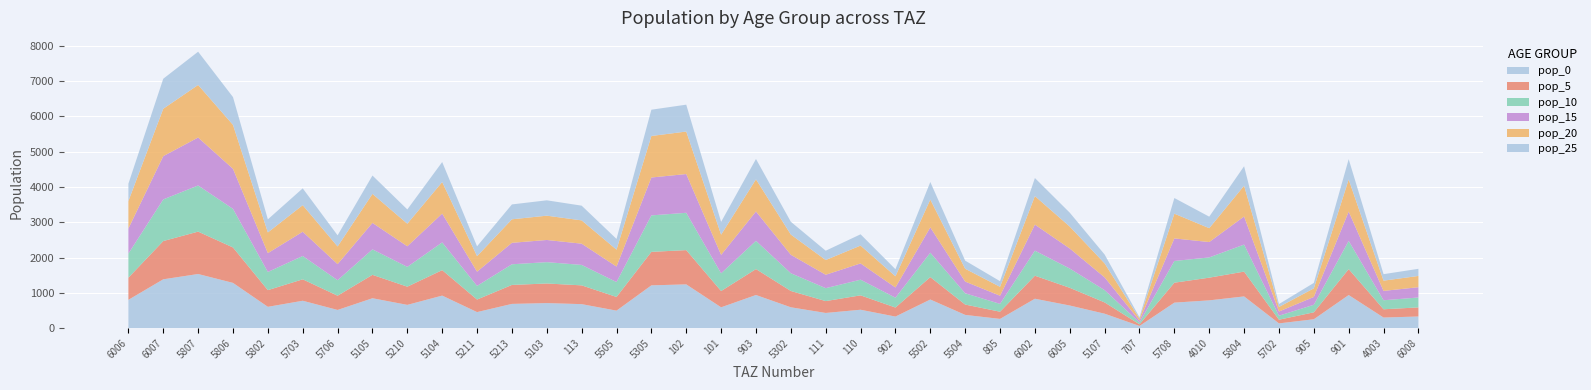

Reading right to left, extract all data points from this chart.

pop_0: 6008=328.9	4003=299.2	901=937.1	905=250.7	5702=133.4	5804=897.9	4010=786.3	5708=721.5	707=60.1	5107=408.1	6005=640.2	6002=832.5	805=260.4	5504=374.2	5502=810.4	902=326.7	110=520.4	111=429.2	5302=589.9	903=938.1	101=589.1	102=1239.5	5305=1211.5	5505=494.9	113=679.2	5103=708.9	5213=686.1	5211=453.7	5104=921.2	5210=658.3	5105=846.4	5706=514.7	5703=775.2	5802=603.2	5806=1281.5	5807=1533.2	6007=1383.3	6006=801.1
pop_5: 6008=257.8	4003=234.5	901=734.4	905=196.4	5702=104.5	5804=703.7	4010=643.3	5708=565.5	707=47.1	5107=319.8	6005=501.8	6002=652.4	805=204.0	5504=293.3	5502=635.1	902=256.1	110=407.8	111=336.4	5302=462.3	903=735.2	101=461.7	102=971.4	5305=949.5	5505=387.9	113=532.3	5103=555.6	5213=537.7	5211=355.6	5104=722.0	5210=515.9	5105=663.3	5706=403.3	5703=607.6	5802=472.7	5806=1004.3	5807=1201.6	6007=1084.1	6006=627.8
pop_10: 6008=280.7	4003=255.3	901=799.7	905=213.9	5702=113.8	5804=766.3	4010=574.0	5708=615.8	707=51.3	5107=348.3	6005=546.4	6002=710.4	805=222.2	5504=319.4	5502=691.6	902=278.8	110=444.1	111=366.3	5302=503.4	903=800.6	101=502.8	102=1057.8	5305=1033.9	5505=422.4	113=579.7	5103=605.0	5213=585.5	5211=387.2	5104=786.1	5210=561.8	5105=722.3	5706=439.2	5703=661.6	5802=514.8	5806=1093.6	5807=1308.5	6007=1180.5	6006=683.7
pop_15: 6008=291.5	4003=265.2	901=830.6	905=222.2	5702=118.2	5804=795.8	4010=435.3	5708=639.5	707=53.2	5107=361.7	6005=567.4	6002=737.8	805=230.8	5504=331.7	5502=718.3	902=289.6	110=461.2	111=380.4	5302=522.8	903=831.5	101=522.1	102=1098.5	5305=1073.8	5505=438.7	113=602.0	5103=628.3	5213=608.1	5211=402.1	5104=816.5	5210=583.4	5105=750.1	5706=456.1	5703=687.1	5802=534.6	5806=1135.8	5807=1358.9	6007=1226.1	6006=710.0
pop_20: 6008=319.6	4003=290.8	901=910.7	905=243.6	5702=129.6	5804=872.6	4010=393.2	5708=701.2	707=58.4	5107=396.6	6005=622.2	6002=809.0	805=253.0	5504=363.7	5502=787.6	902=317.5	110=505.7	111=417.1	5302=573.2	903=911.7	101=572.5	102=1204.6	5305=1177.4	5505=480.0	113=660.1	5103=688.9	5213=666.8	5211=441.0	5104=895.3	5210=639.7	5105=822.5	5706=500.2	5703=753.4	5802=586.2	5806=1245.4	5807=1490.1	6007=1344.4	6006=778.6
pop_25: 6008=202.2	4003=183.9	901=576.1	905=154.1	5702=82.0	5804=552.0	4010=326.8	5708=443.6	707=36.9	5107=250.9	6005=393.6	6002=511.8	805=160.1	5504=230.1	5502=498.2	902=200.8	110=319.9	111=263.9	5302=362.6	903=576.7	101=362.1	102=762.0	5305=744.8	5505=304.3	113=417.6	5103=435.8	5213=421.8	5211=278.9	5104=566.3	5210=404.7	5105=520.3	5706=316.4	5703=476.6	5802=370.8	5806=787.8	5807=942.6	6007=850.4	6006=492.5